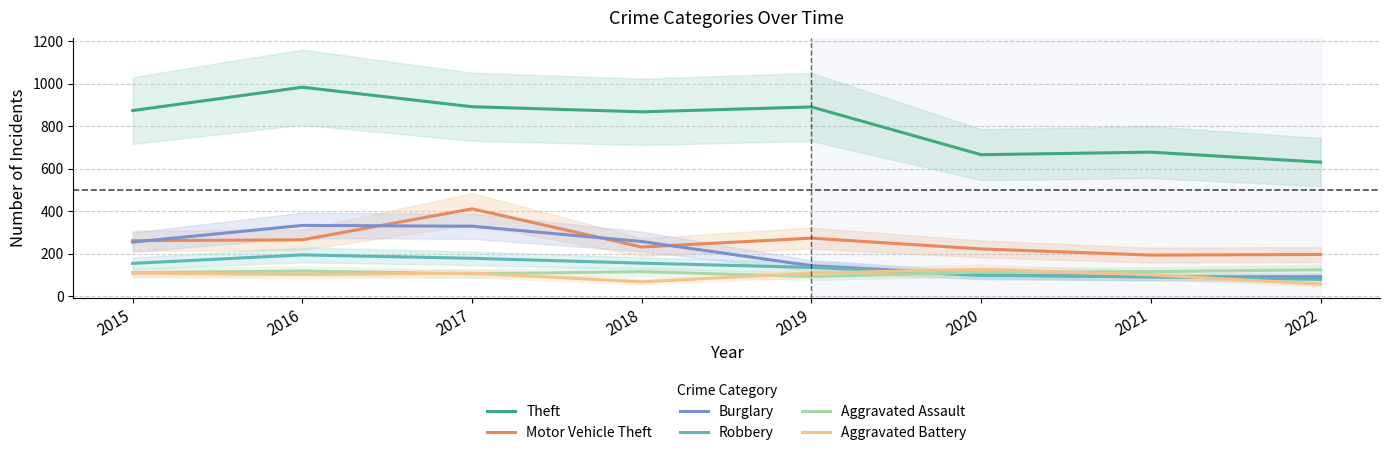

What is the difference between the Aggravated Assault values at 2021 and 2020?

2